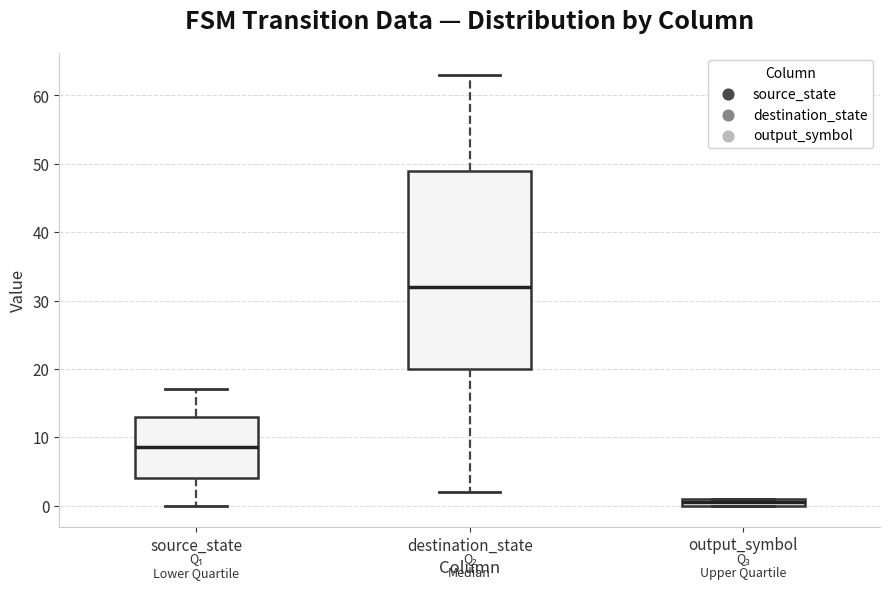

Comparing the boxes themselves (not the whiskers), which one is the tallest?

destination_state